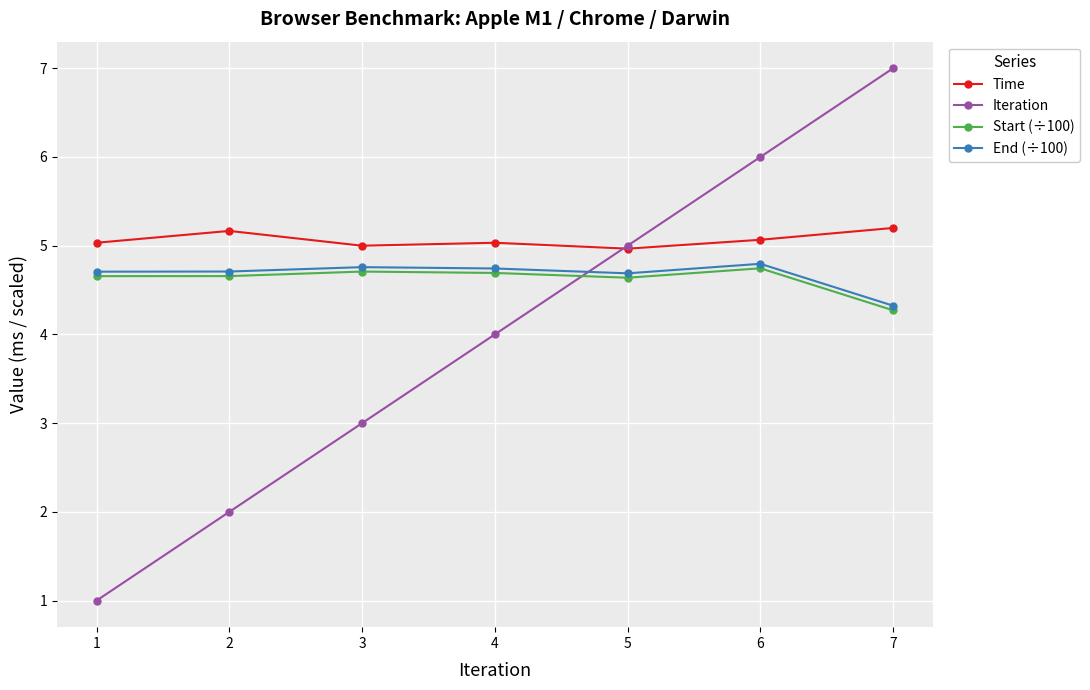

Count the number of data series in this chart.

4